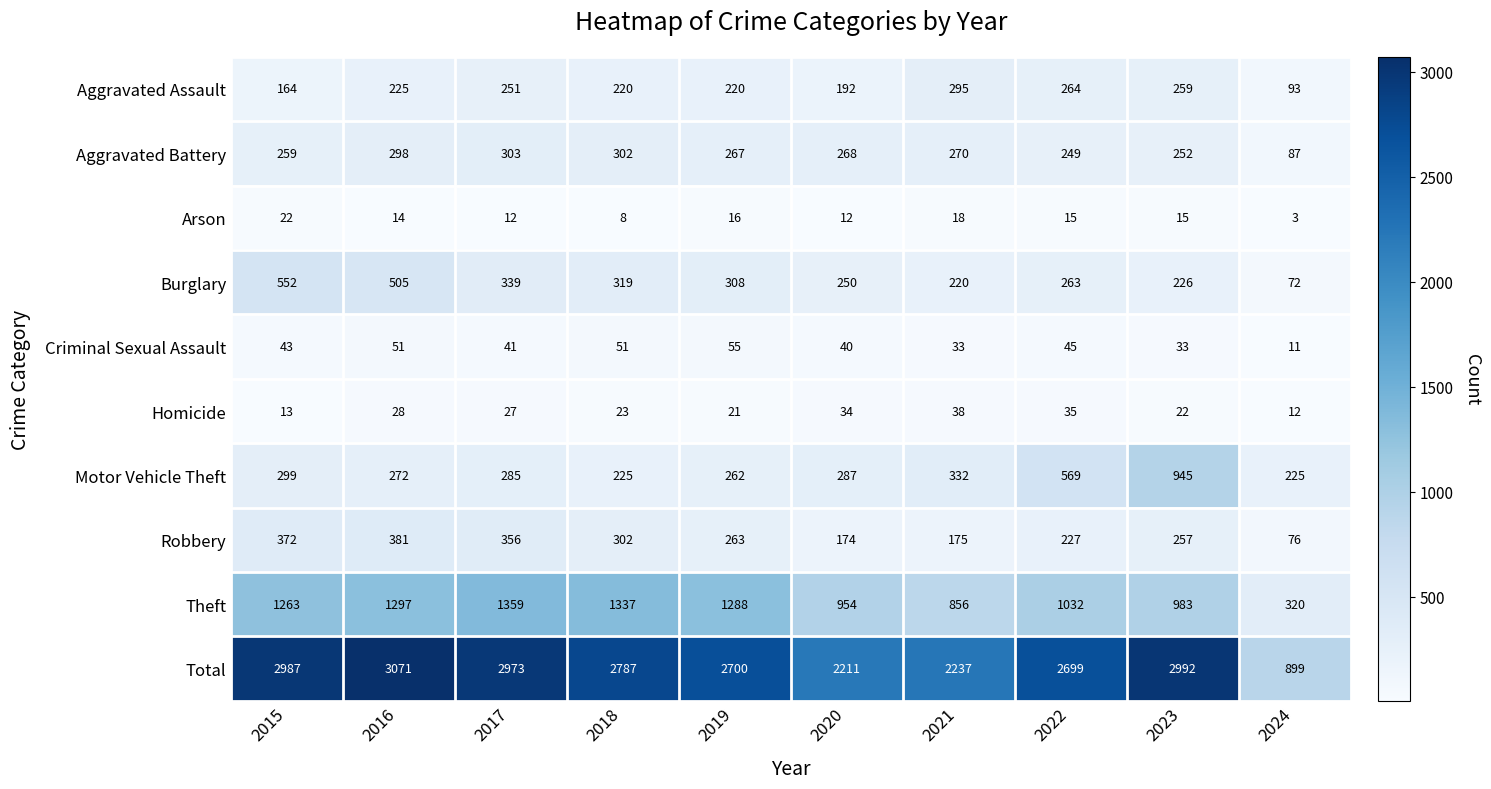

At which label does Total first exceed 2787?

2015